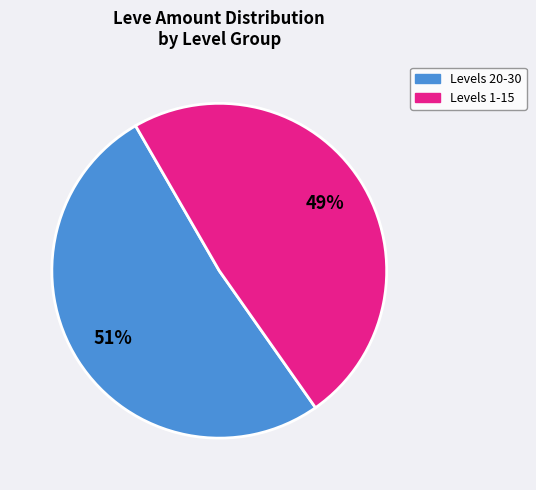

Does any single category account for the majority?

Yes